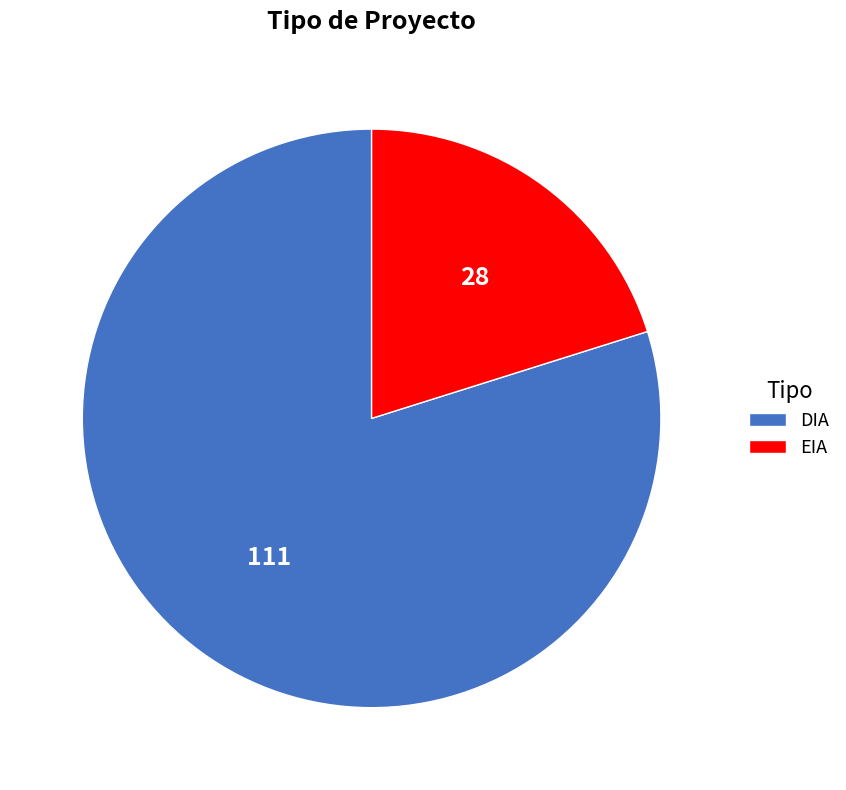

Is the sum of EIA and DIA greater than half?

Yes